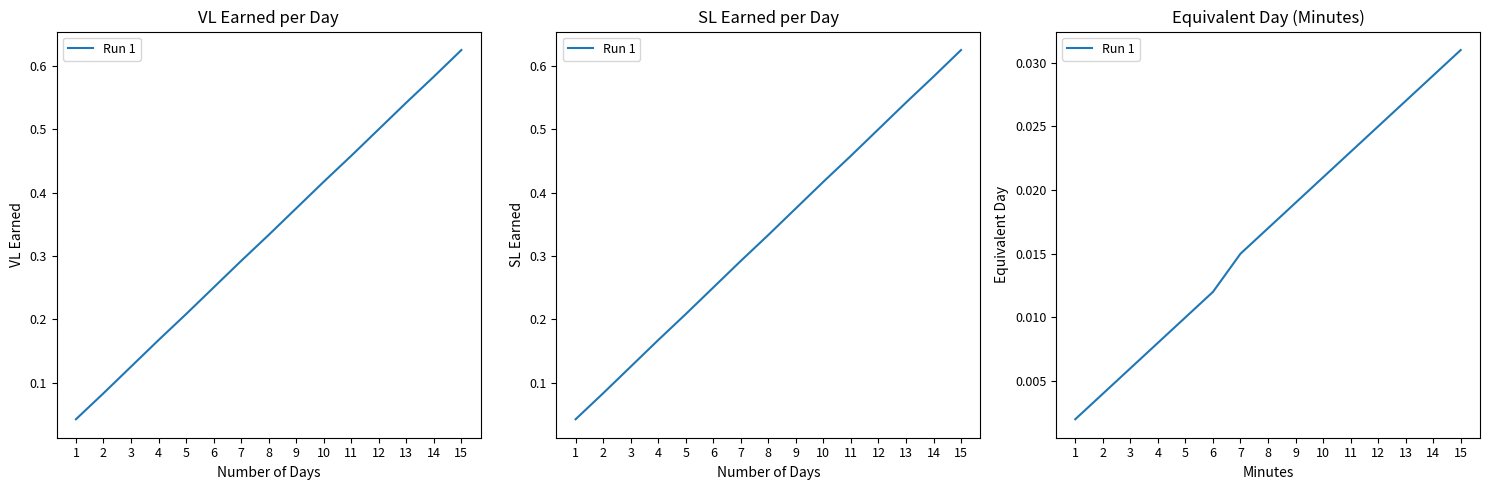

True or false: there are more than 0 points higher than both neighbors.

False